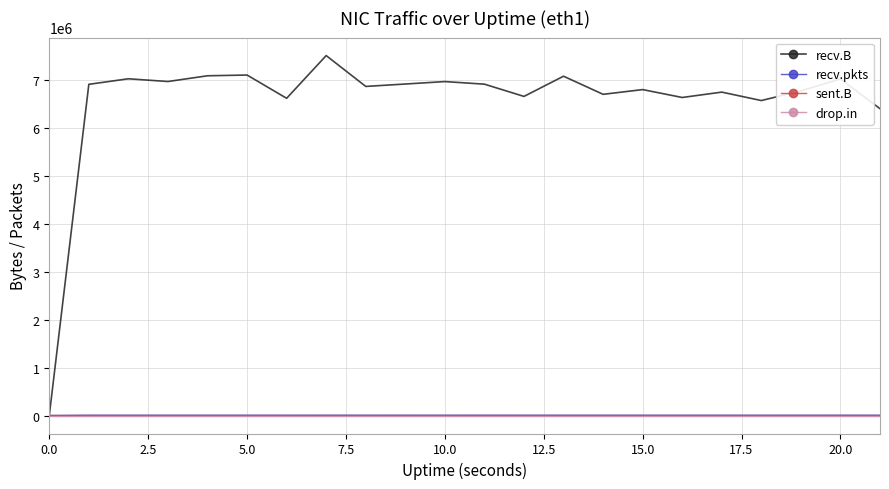

What are all the series names shown in the legend?

recv.B, recv.pkts, sent.B, drop.in